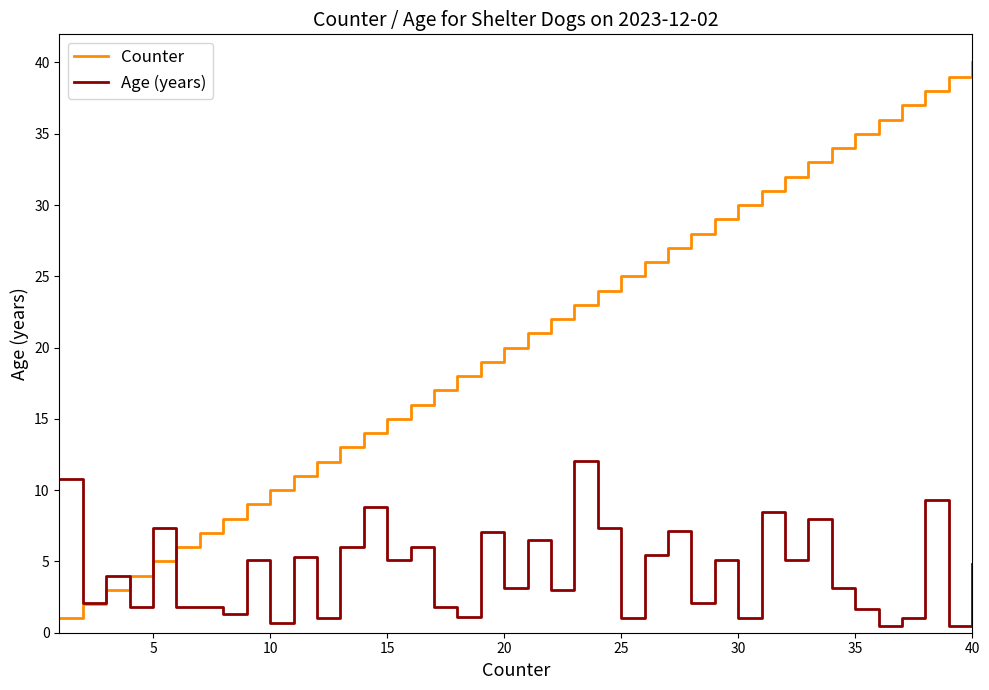

Rank the series by their maximum value, from lowest to highest.

Age (years), Counter